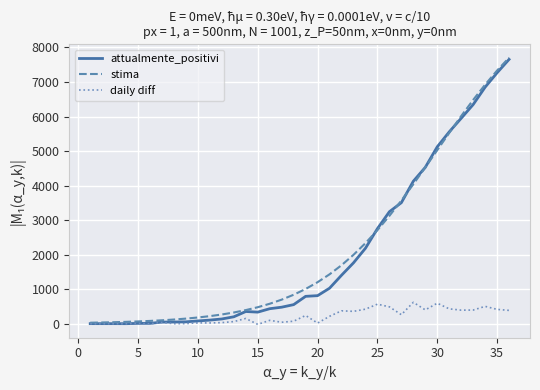

What is the maximum value for stima?

7704.8